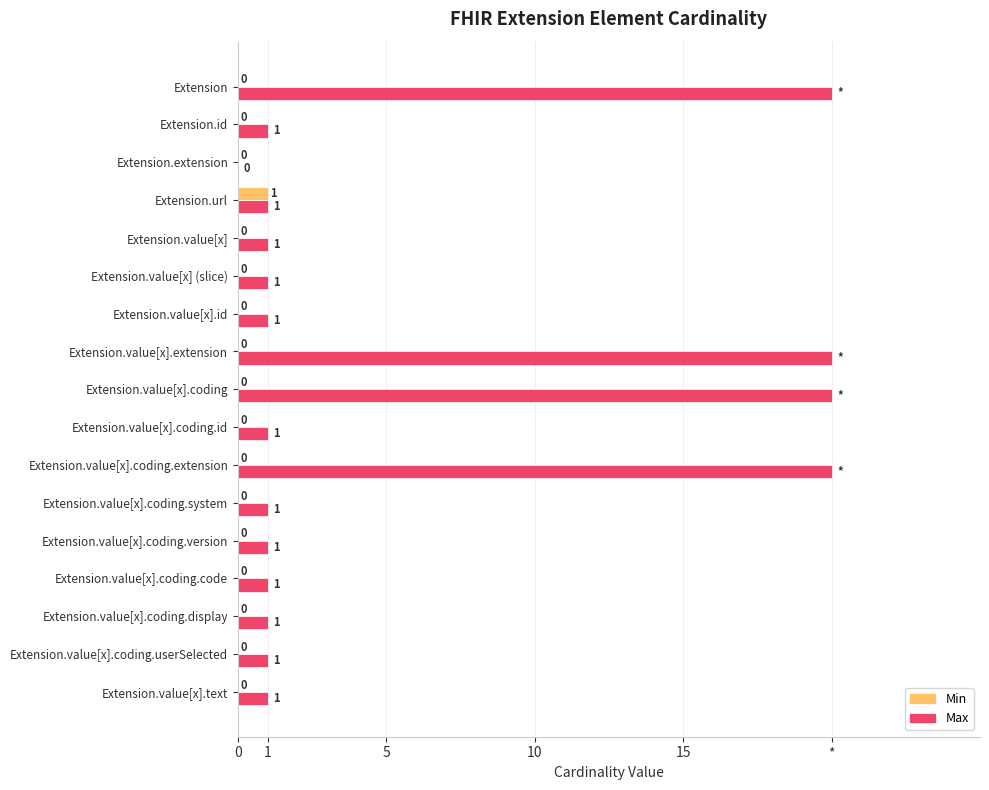

What are all the series names shown in the legend?

Min, Max